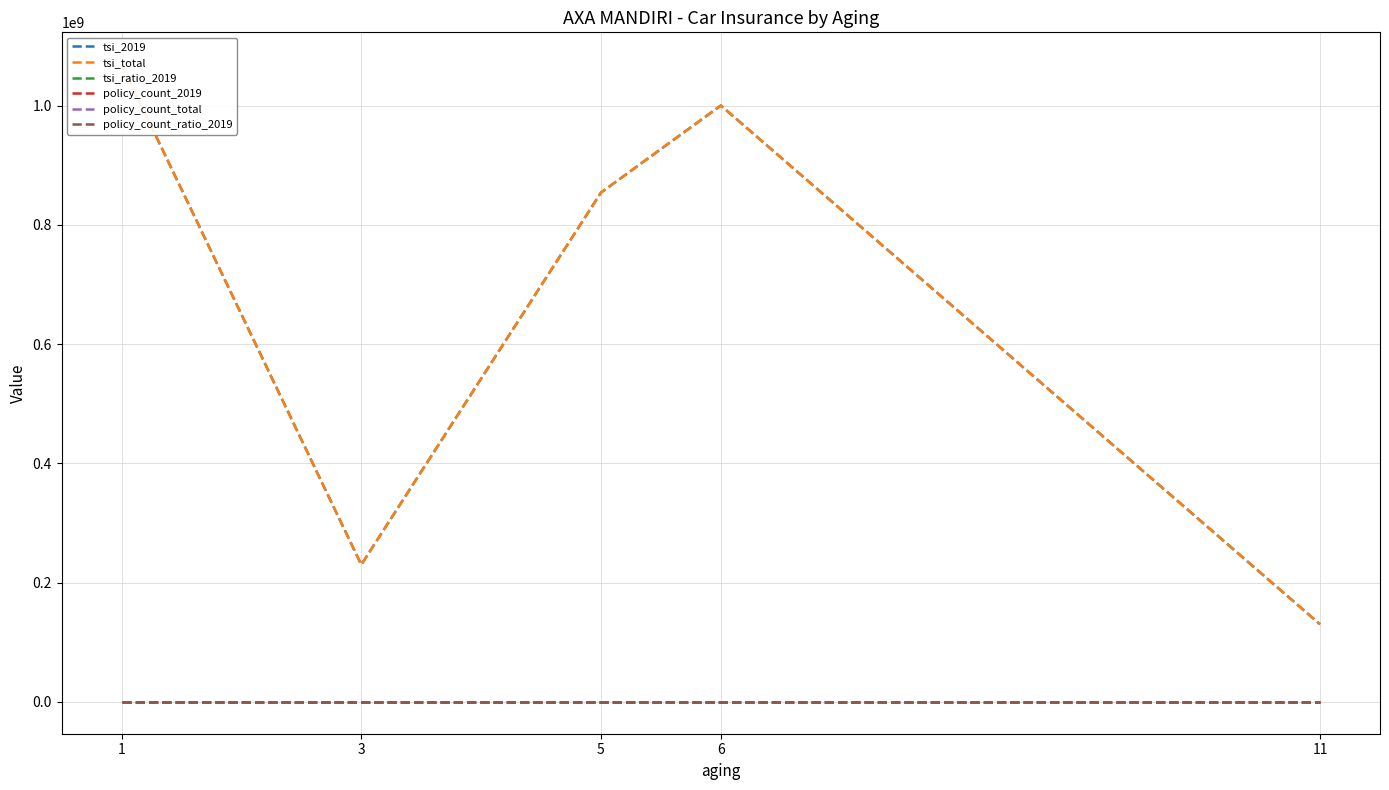

What is the highest value of the tsi_ratio_2019 series?

0.3